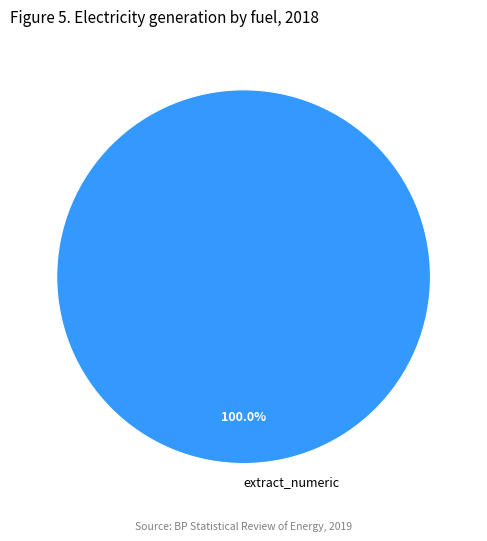

Count the number of slices in the pie.

1